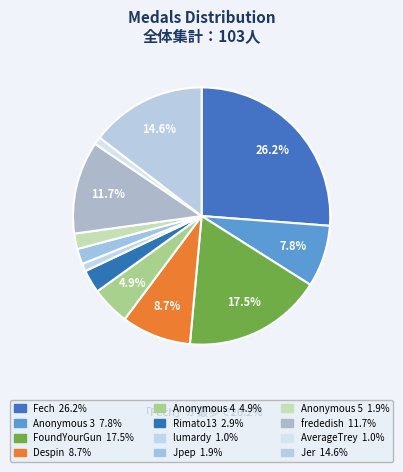

Rank the categories by value from highest to lowest.

Fech, FoundYourGun, Jer, frededish, Despin, Anonymous 3, Anonymous 4, Rimato13, Jpep, Anonymous 5, lumardy, AverageTrey